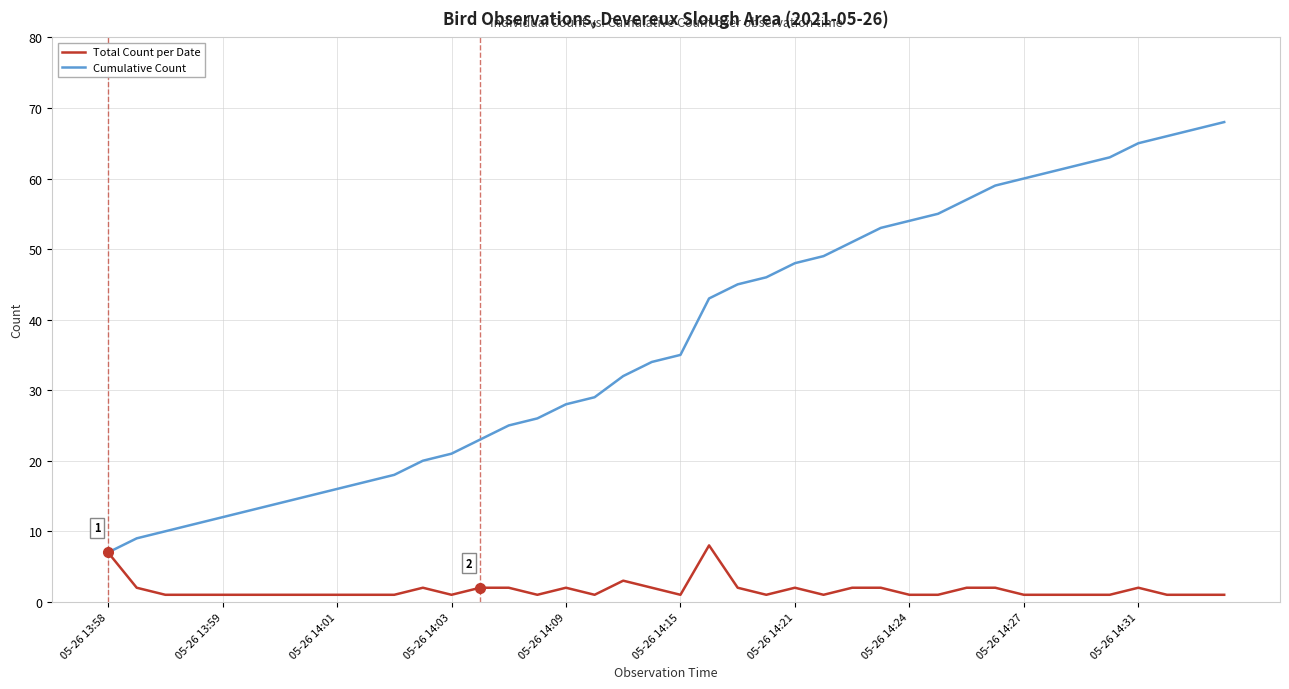

What is the average value of the Cumulative Count series?

37